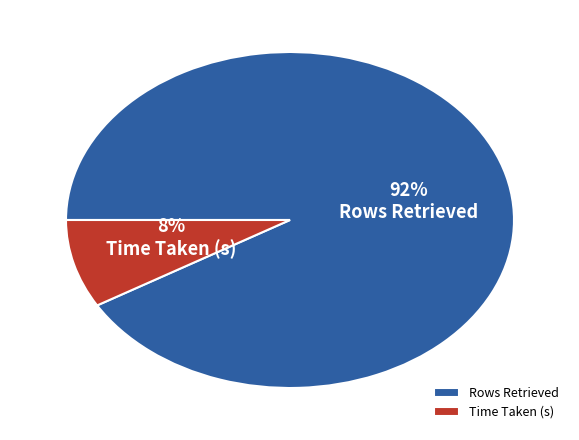

How many slices are in this pie chart?

2